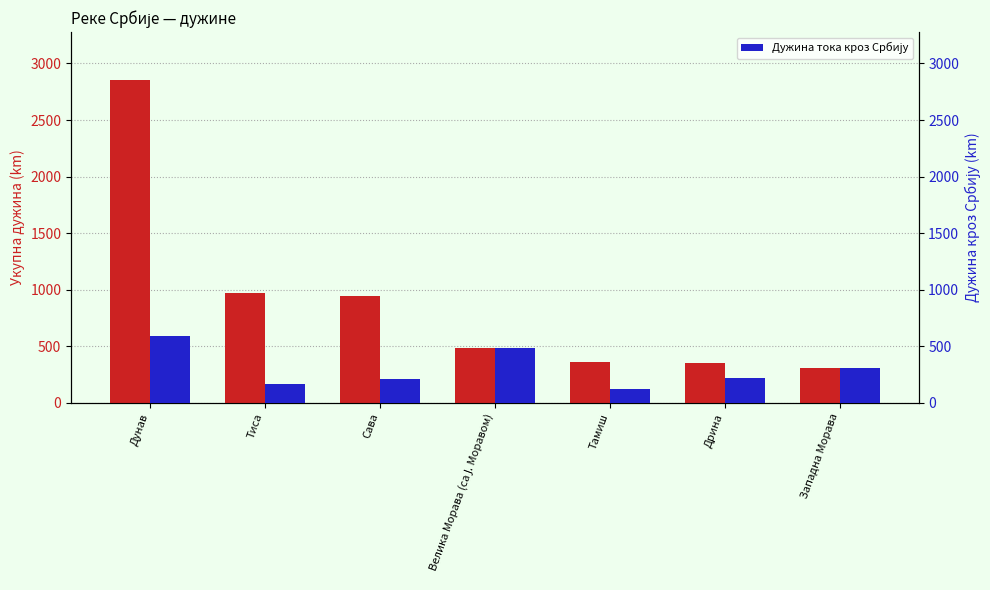

At how many categories does at least one series exceed 2835?

1